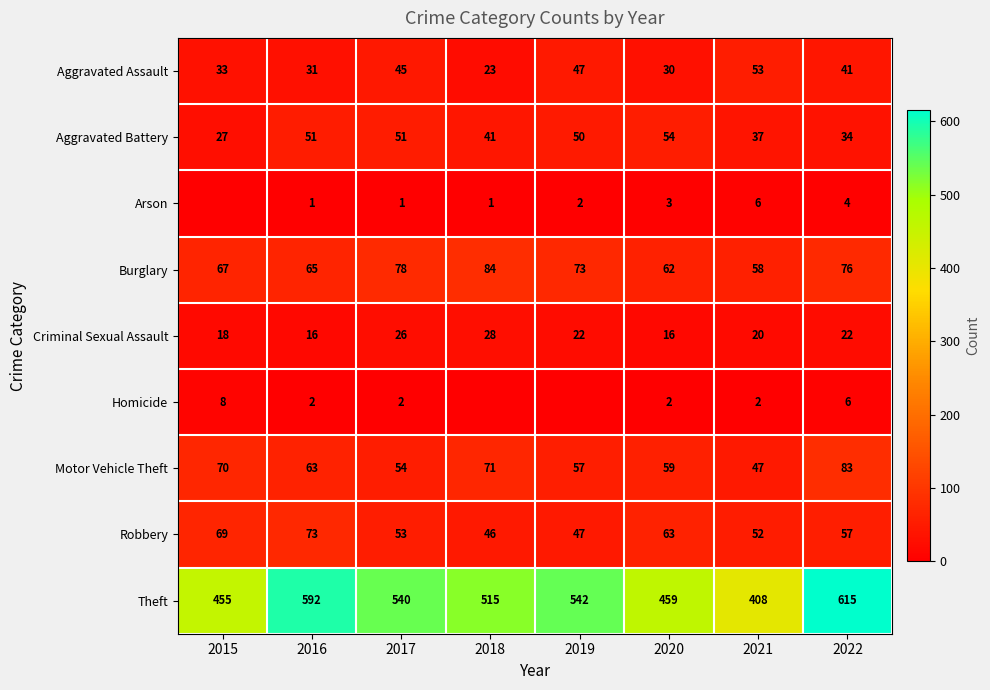

Between 2020 and 2022, which series saw the biggest shift?

Theft